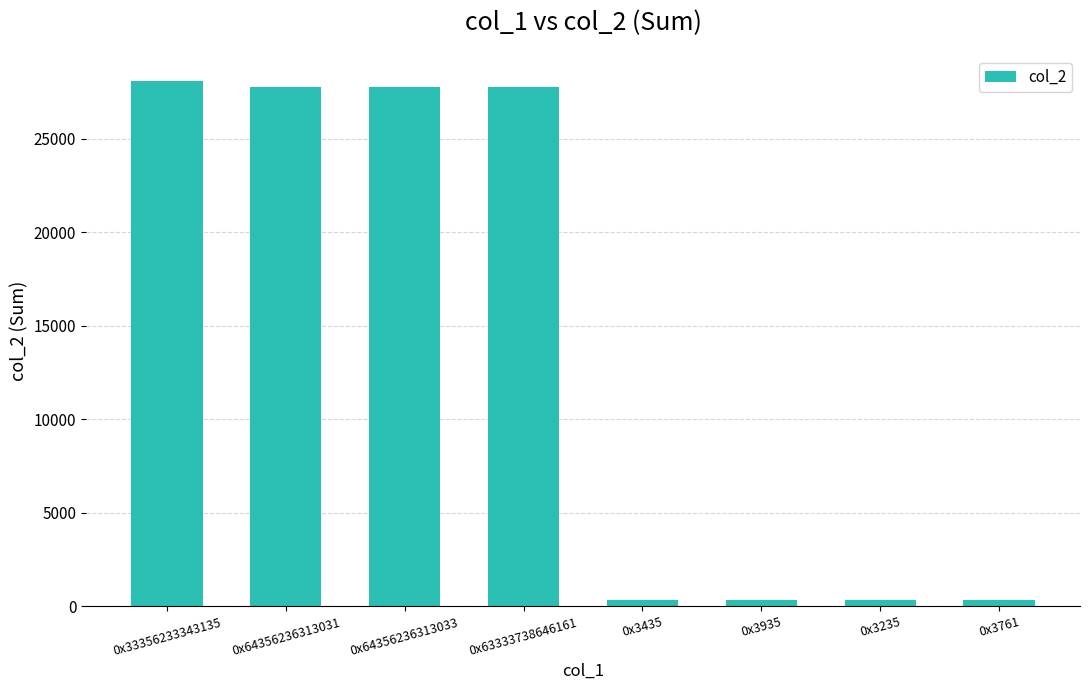

What is the sum of all values?

112660